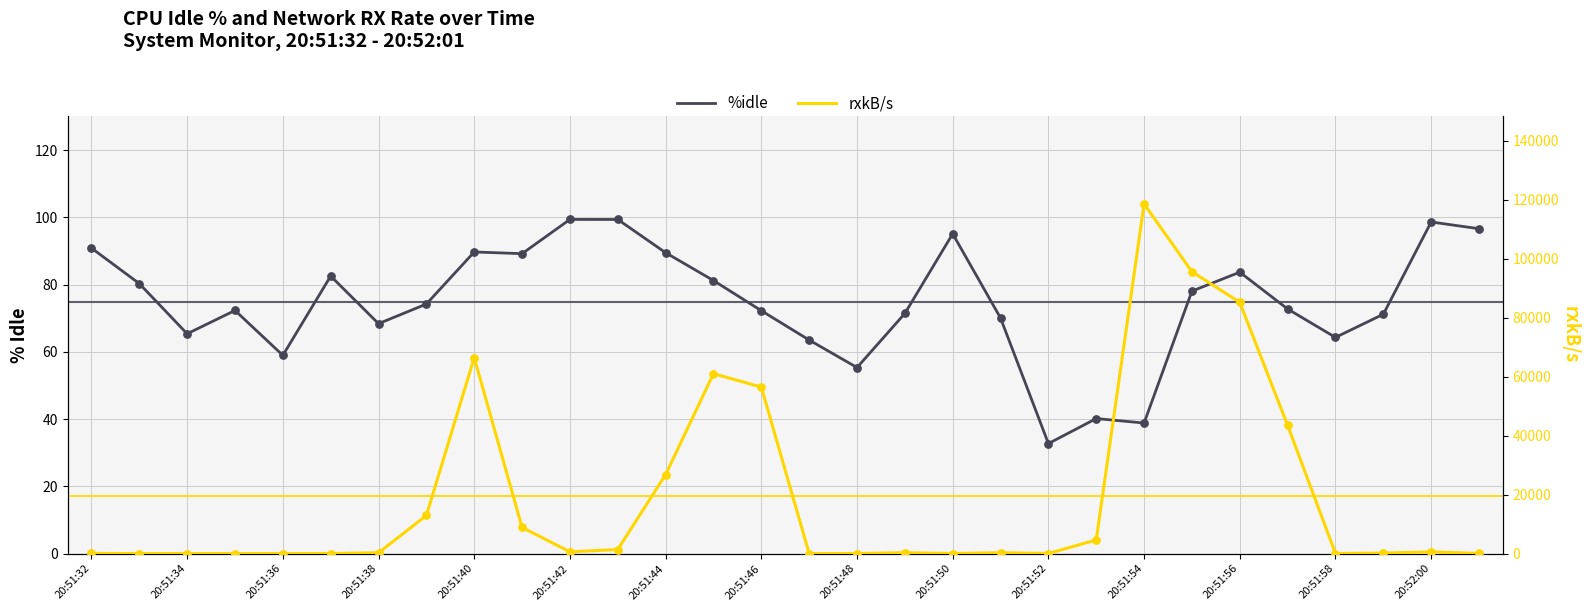

What is the total value across all series at 27?

220.8